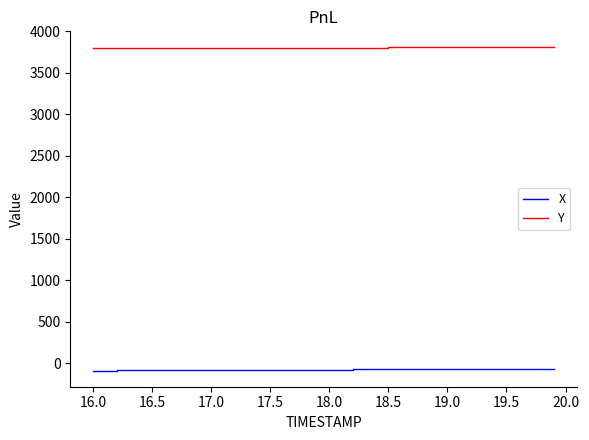

True or false: X and Y intersect in this chart.

False